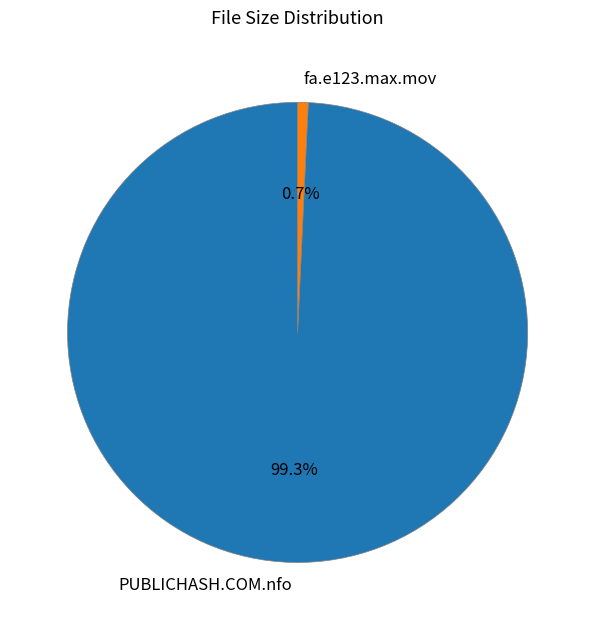

Which slice is the largest?

PUBLICHASH.COM.nfo